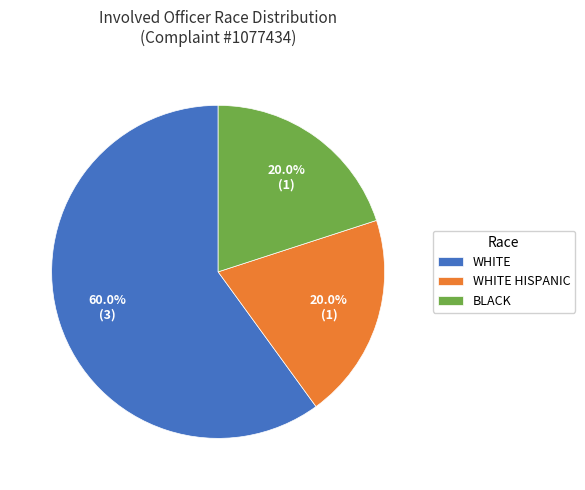

What is the largest slice in the pie chart?

WHITE